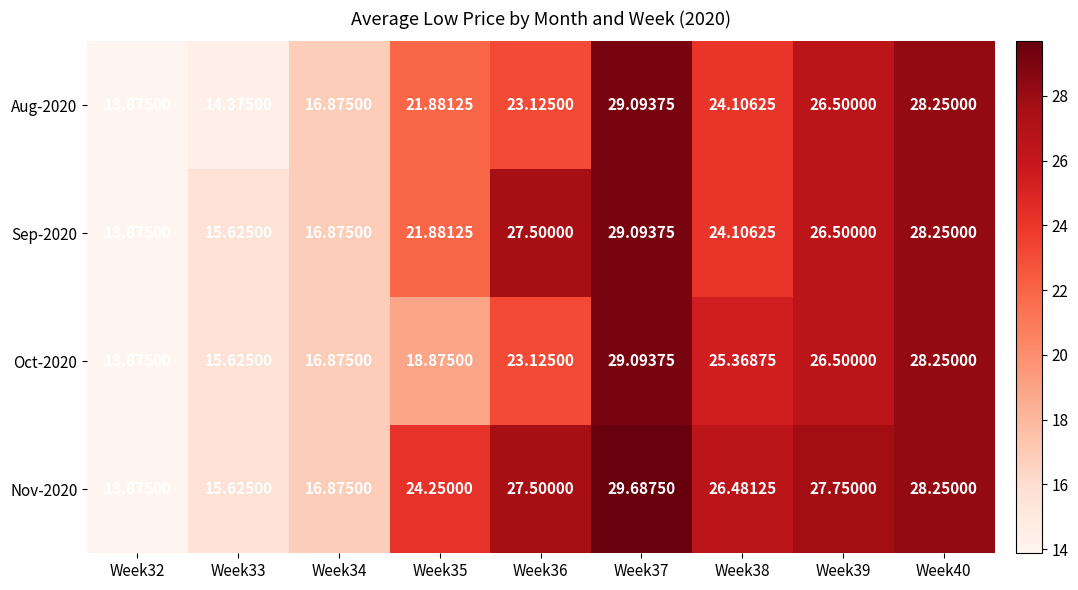

Is the value of Oct-2020 at Week33 greater than the value of Nov-2020 at Week39?

No